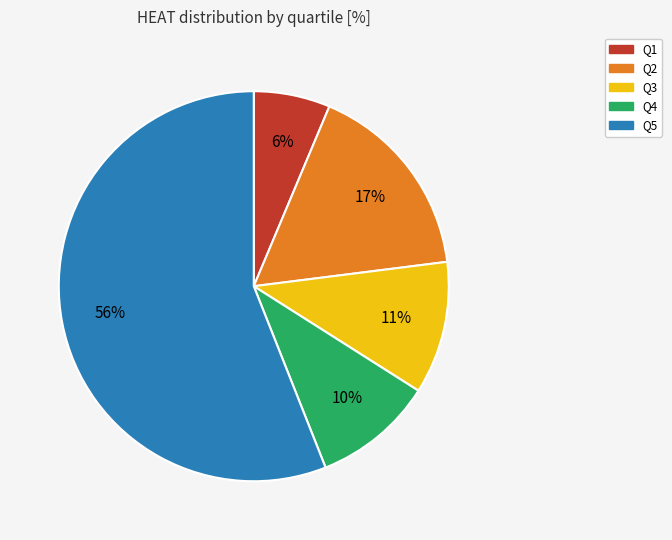

Combined, do Q3 and Q4 account for over 50%?

No